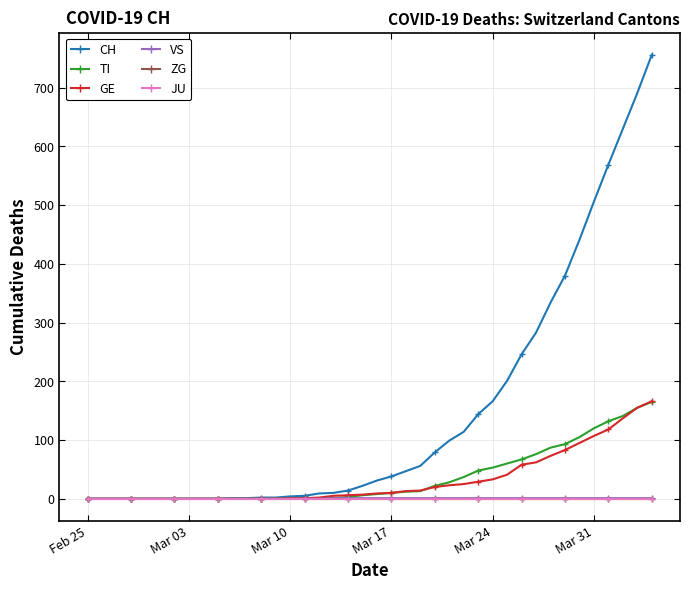

True or false: TI and JU intersect in this chart.

False